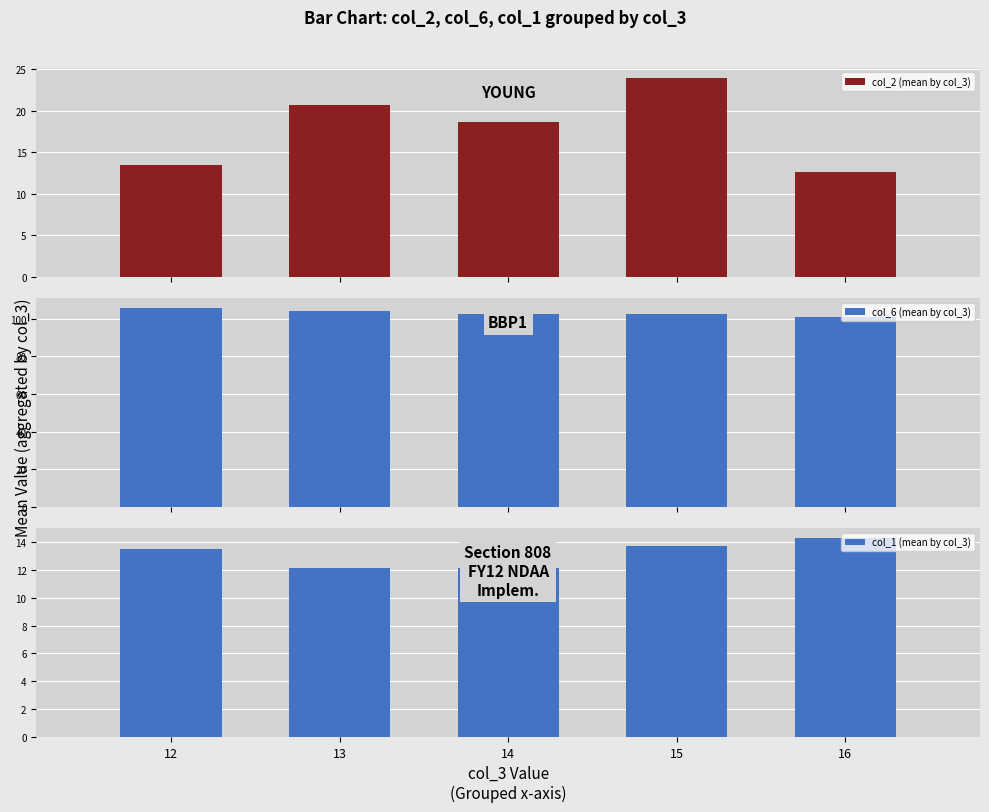

Between 13 and 15, which series saw the biggest shift?

col_2 (mean by col_3)